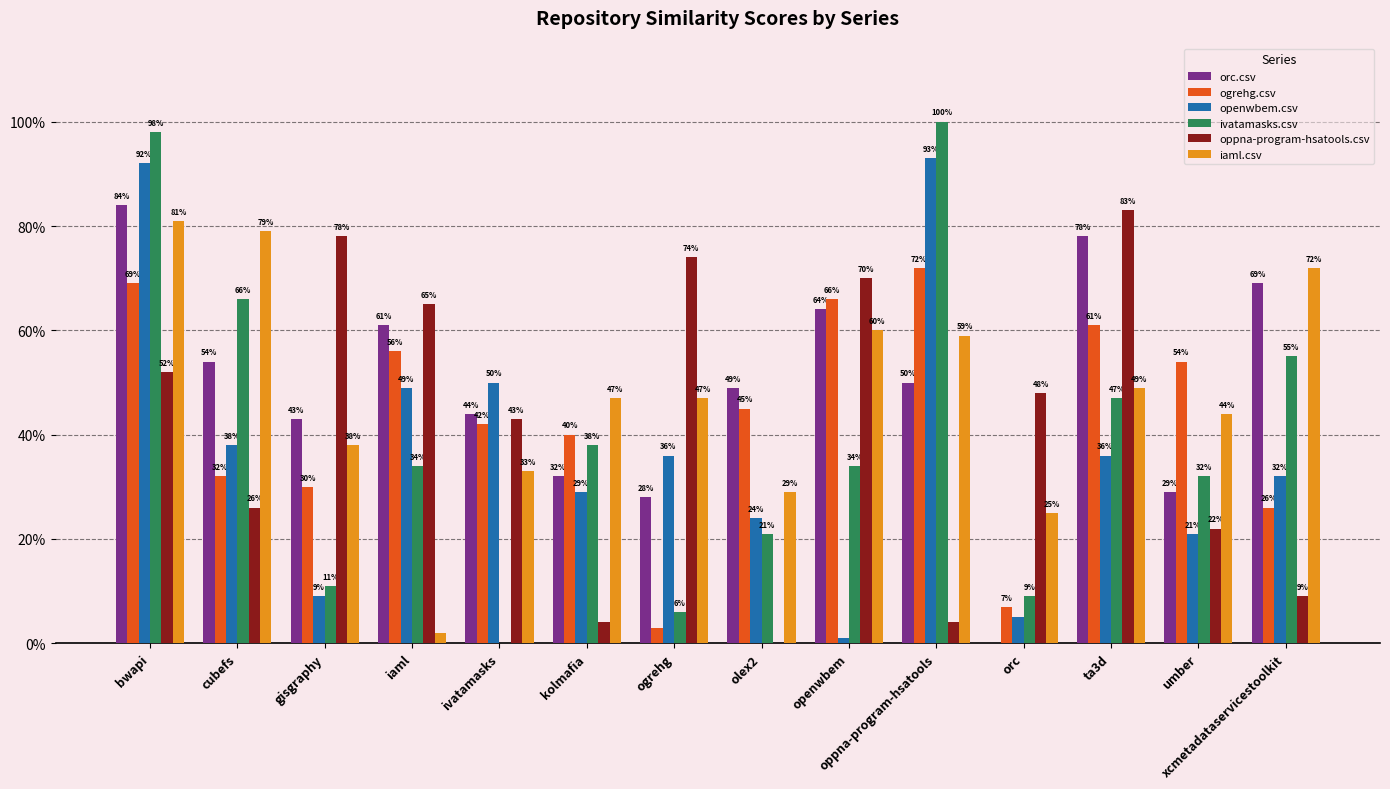

What is the label of the 12th bar from the left?

ta3d